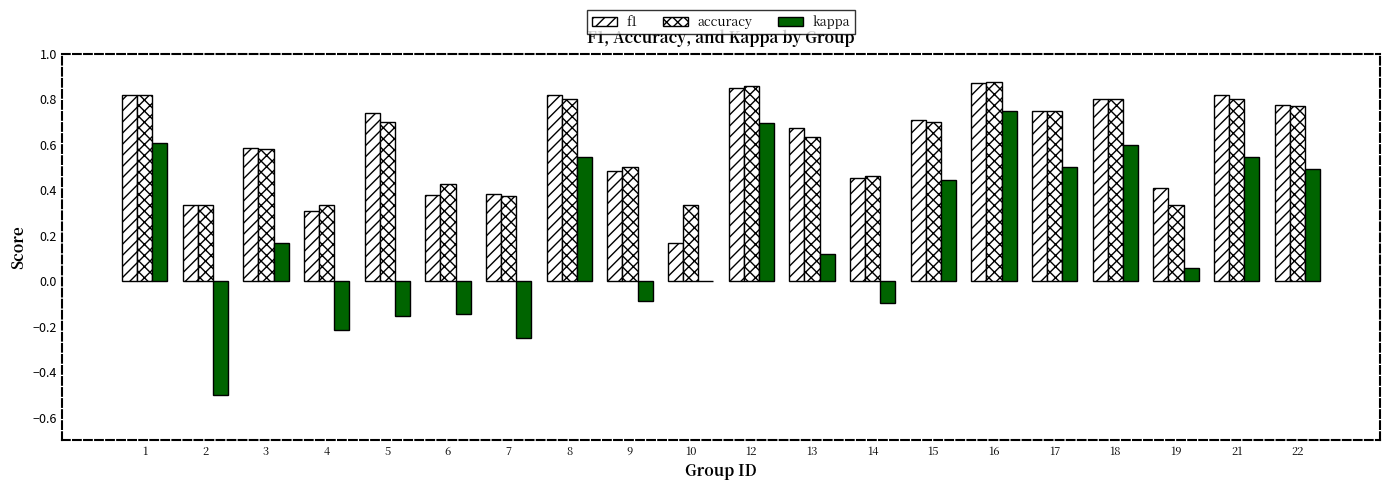

How many groups of bars are there?

20